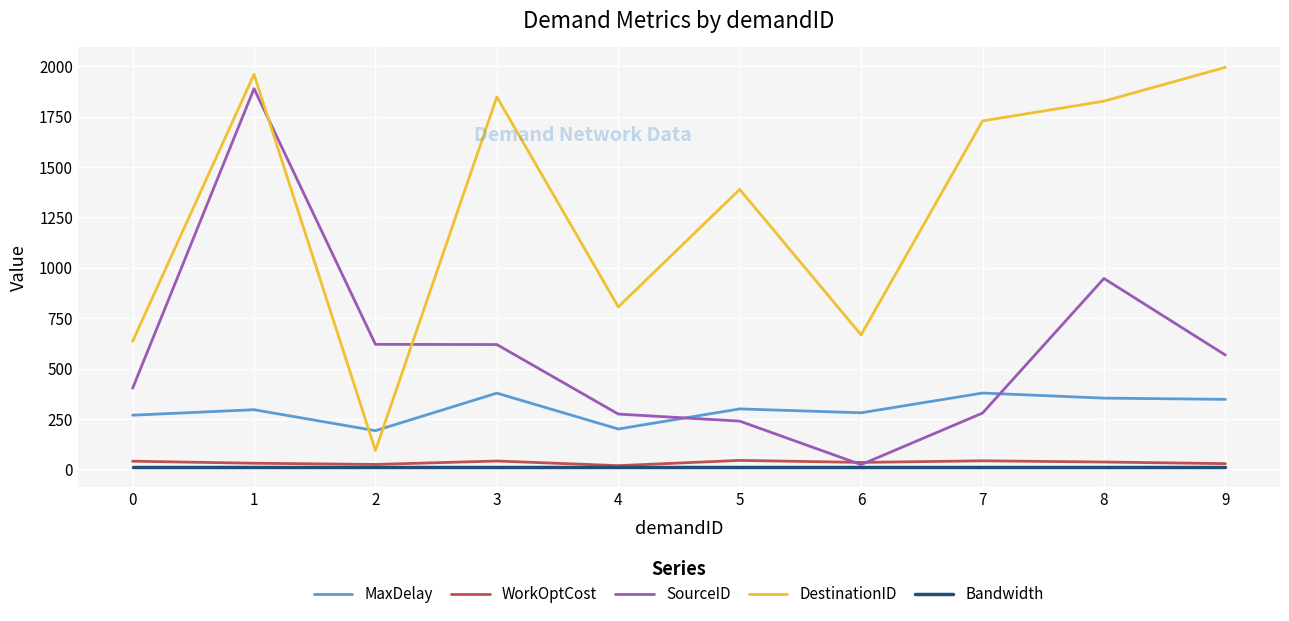

Is it true that SourceID equals 466.5 at 4?

False